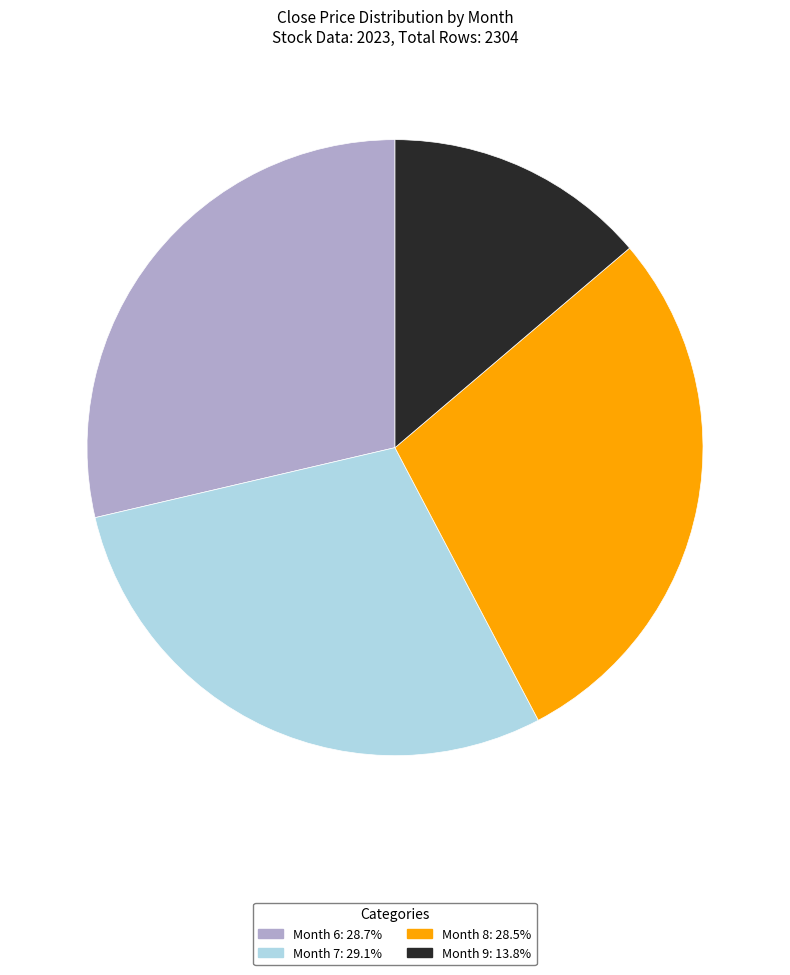

How many segments does this pie chart have?

4